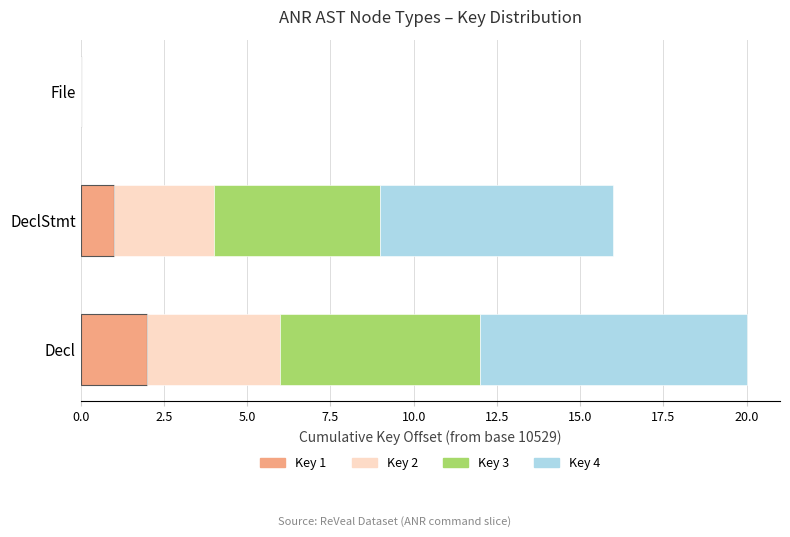

At which category is the sum across all series the highest?

Decl